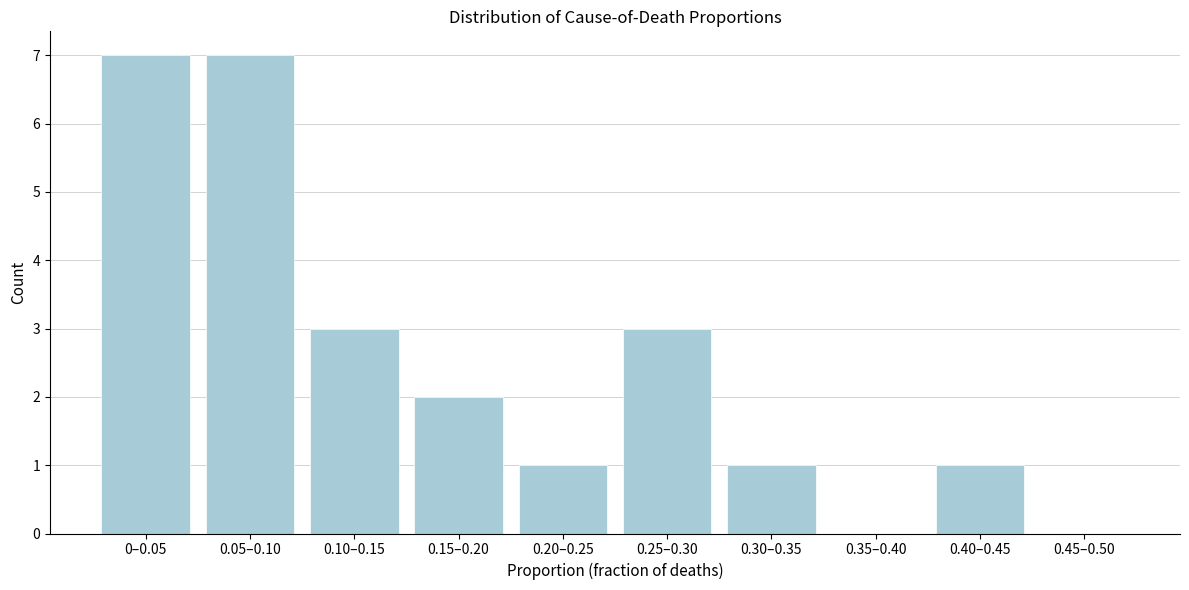

Reading left to right, extract all data points from this chart.

0–0.05=7	0.05–0.10=7	0.10–0.15=3	0.15–0.20=2	0.20–0.25=1	0.25–0.30=3	0.30–0.35=1	0.35–0.40=0	0.40–0.45=1	0.45–0.50=0